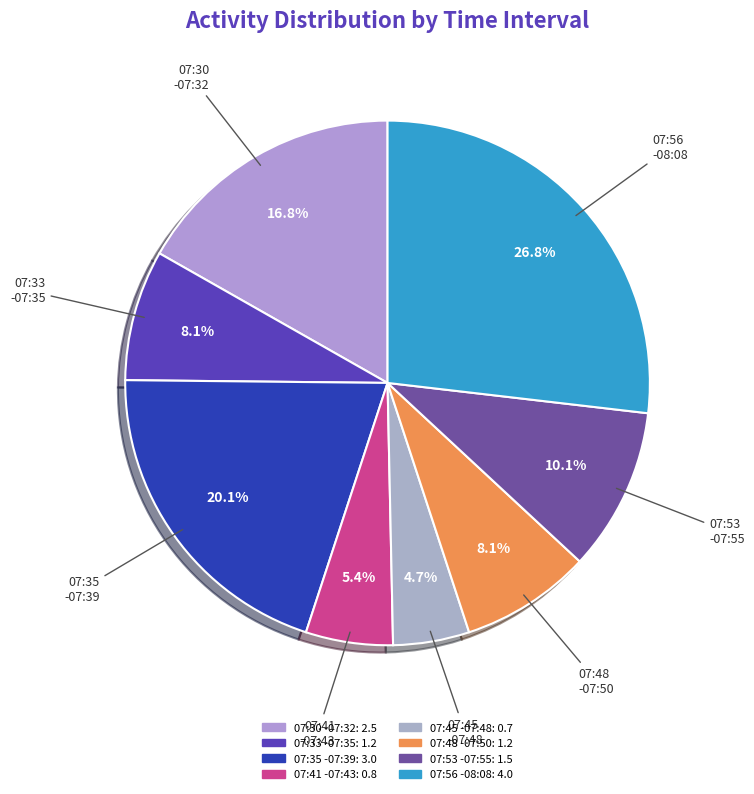

How many slices are in this pie chart?

8